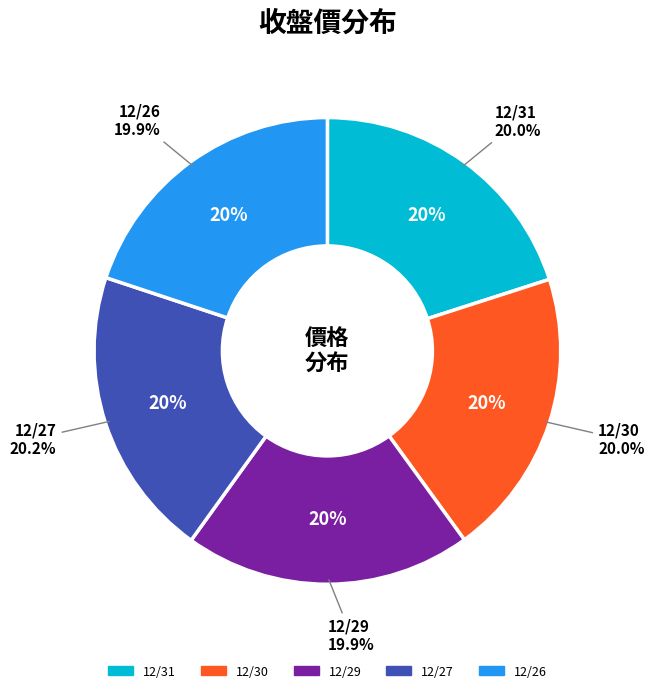

Is 12/26 the majority of the pie?

No